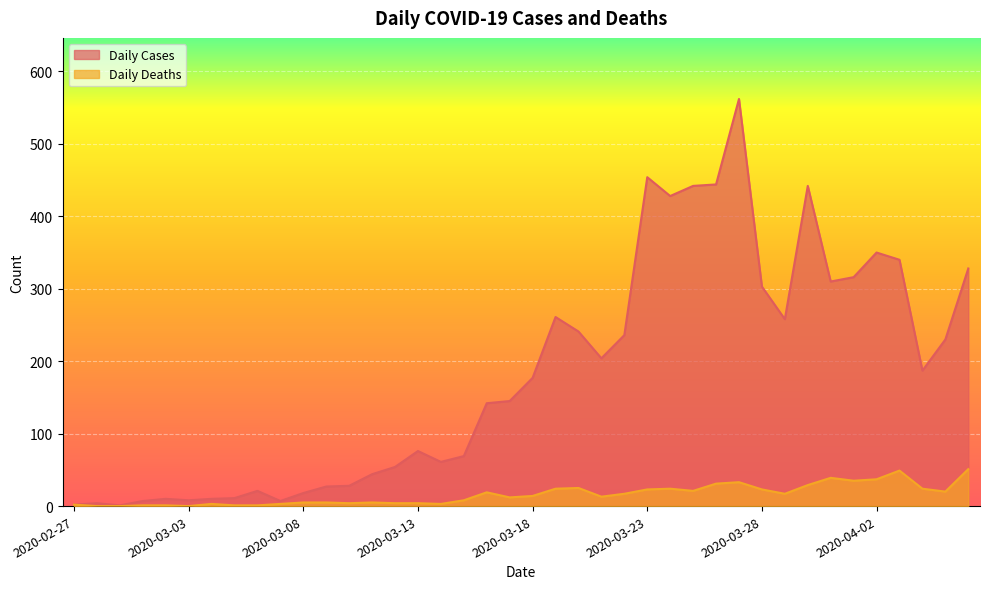

What is the sum of the Daily Cases values at 2020-03-10 and 2020-03-08?

46